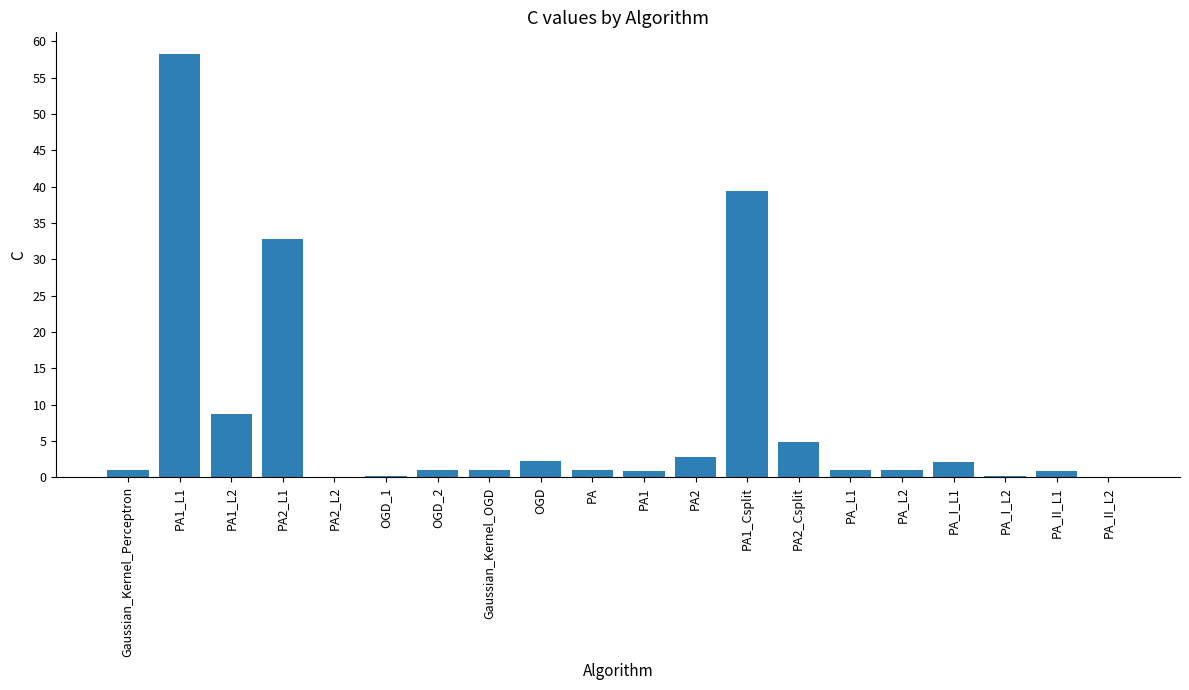

At which category does the chart reach its peak across all series?

PA1_L1